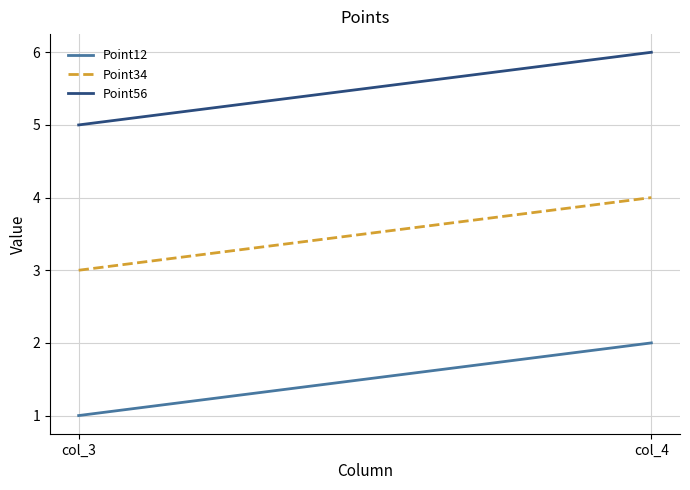

What is the highest value of the Point12 series?

2